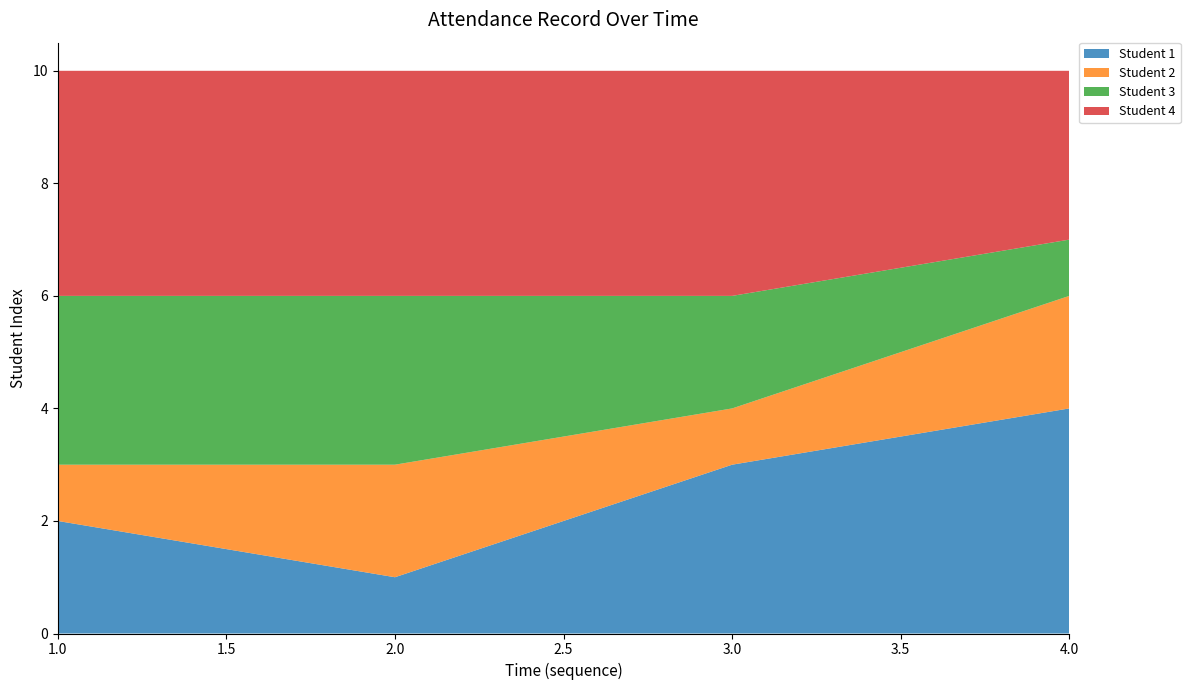

Reading left to right, what are all the values shown in this chart?

Student 1: 24/12/2024=2	24/12/2024=1	24/12/2024=3	24/12/2024=4
Student 2: 24/12/2024=1	24/12/2024=2	24/12/2024=1	24/12/2024=2
Student 3: 24/12/2024=3	24/12/2024=3	24/12/2024=2	24/12/2024=1
Student 4: 24/12/2024=4	24/12/2024=4	24/12/2024=4	24/12/2024=3